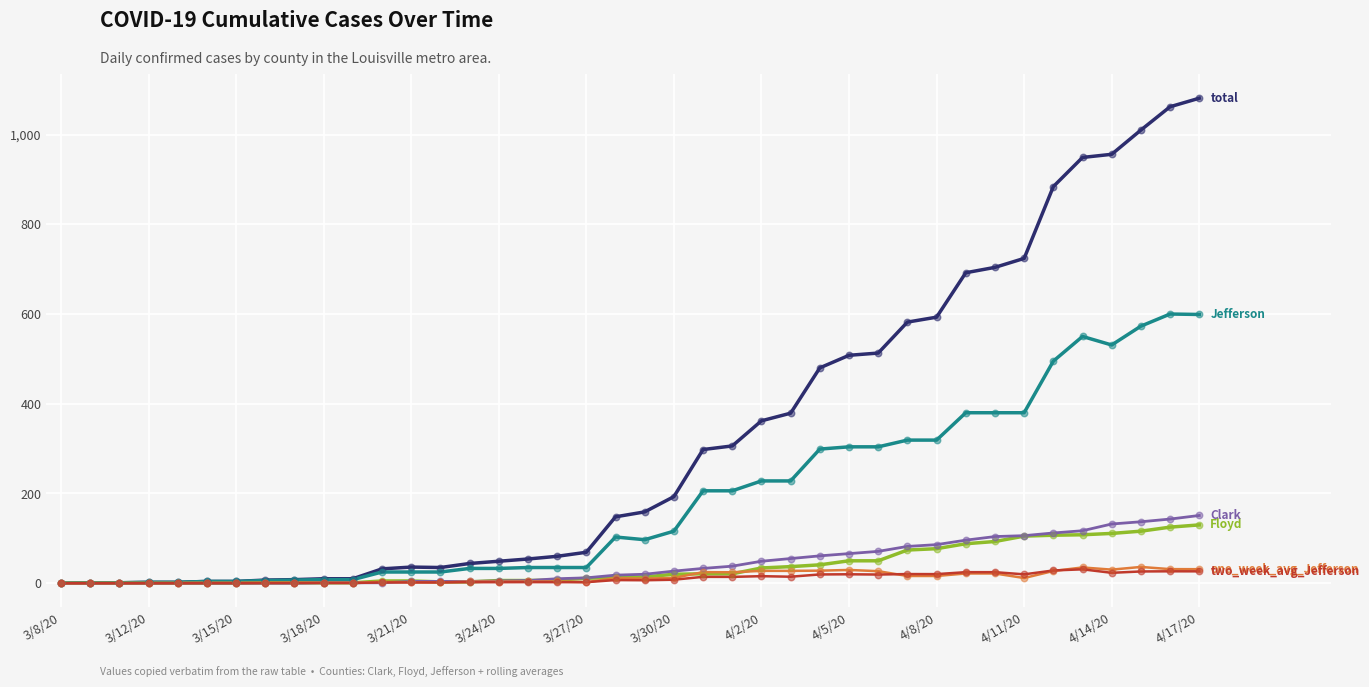

What is the maximum value shown in the chart?

1081.0